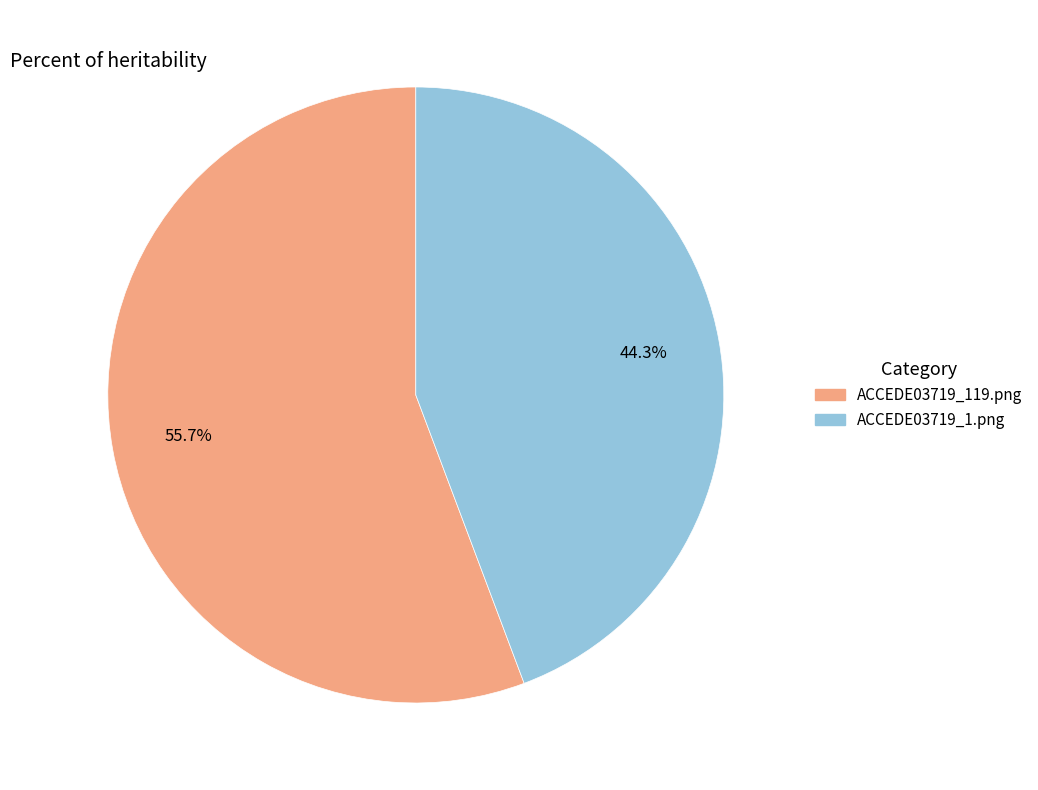

Rank the categories by value from lowest to highest.

ACCEDE03719_1.png, ACCEDE03719_119.png